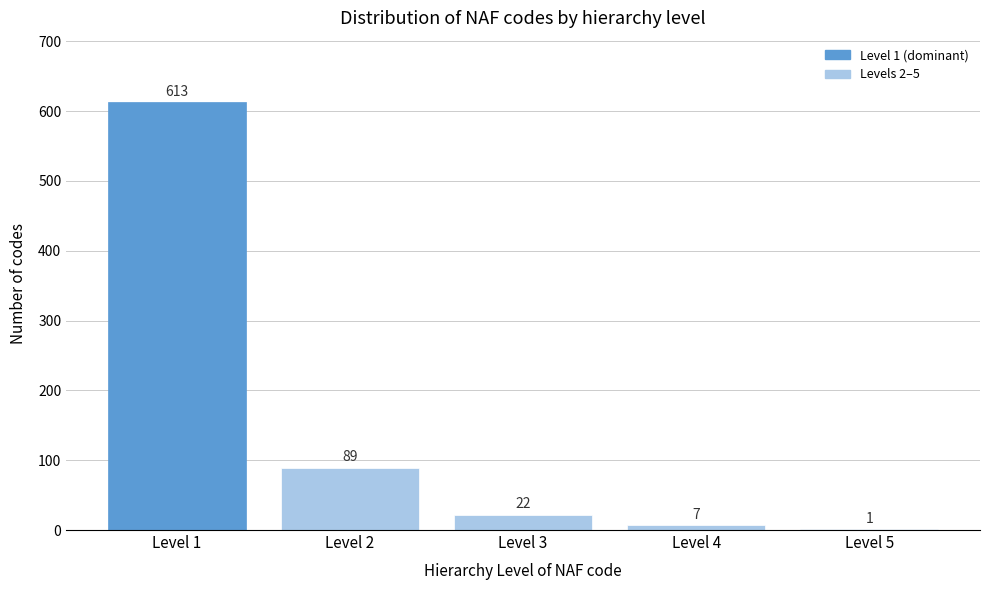

Reading right to left, extract all data points from this chart.

Level 5=1	Level 4=7	Level 3=22	Level 2=89	Level 1=613